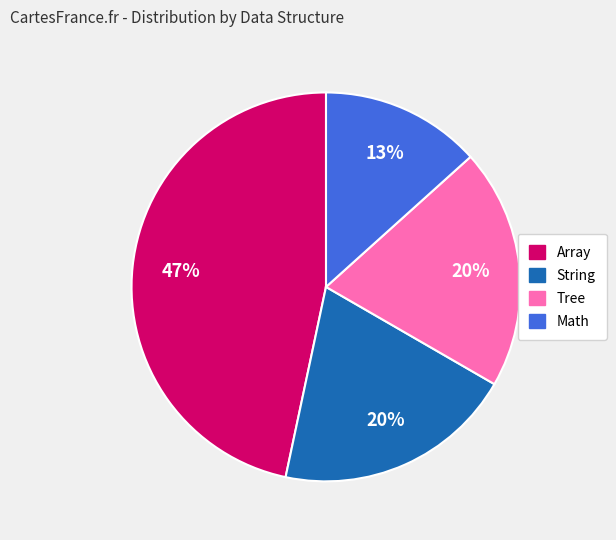

How many slices are in this pie chart?

4